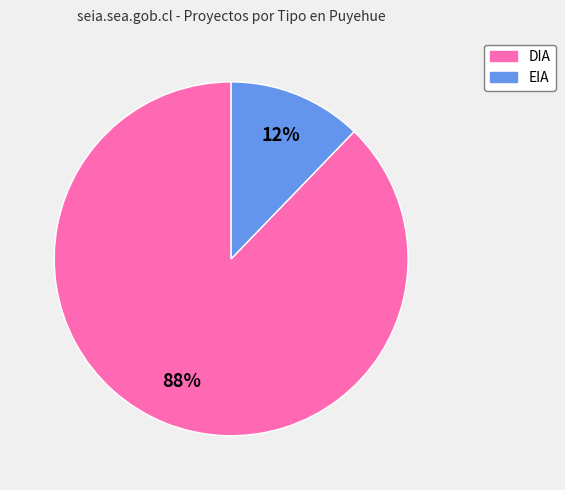

What is the majority slice?

DIA